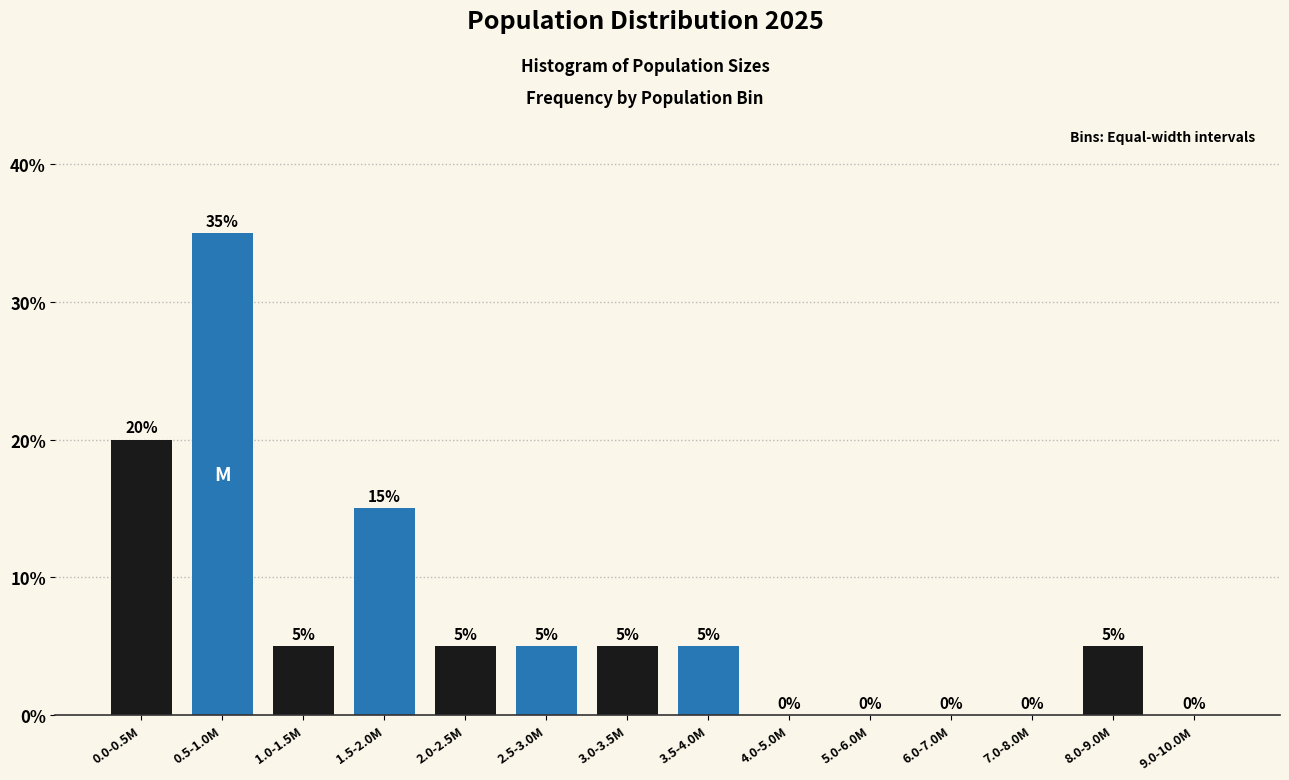

Reading left to right, what are all the values shown in this chart?

0.0-0.5M=20	0.5-1.0M=35	1.0-1.5M=5	1.5-2.0M=15	2.0-2.5M=5	2.5-3.0M=5	3.0-3.5M=5	3.5-4.0M=5	4.0-5.0M=0	5.0-6.0M=0	6.0-7.0M=0	7.0-8.0M=0	8.0-9.0M=5	9.0-10.0M=0